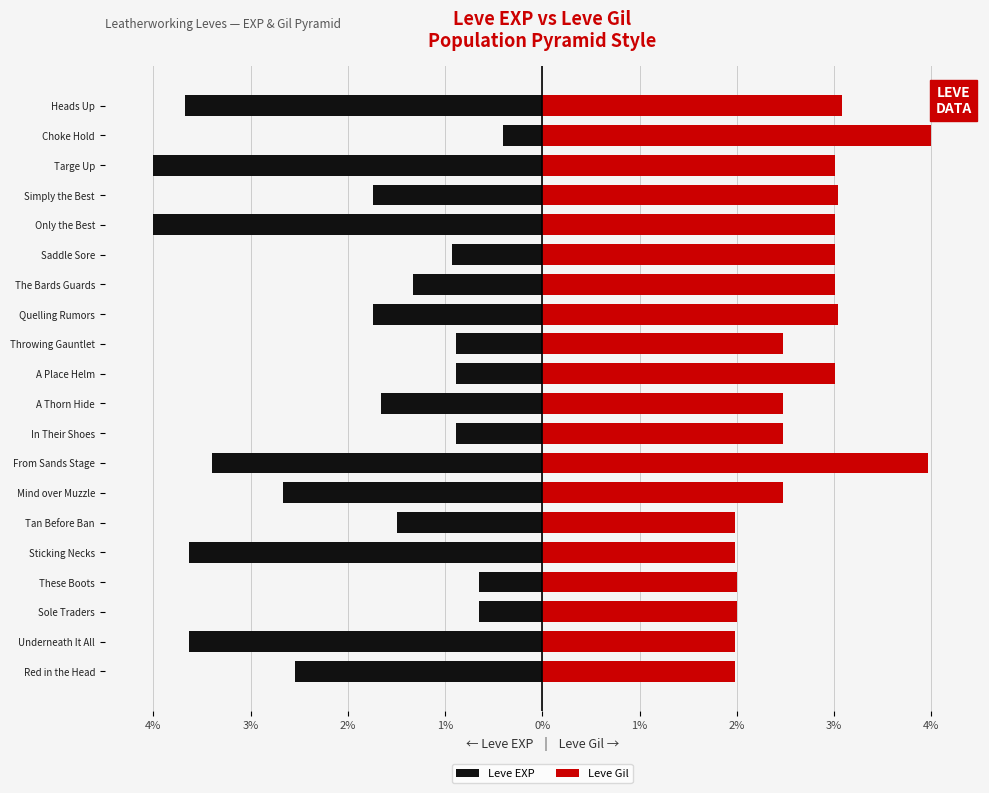

Rank the series by their average value, from highest to lowest.

Leve Gil, Leve EXP